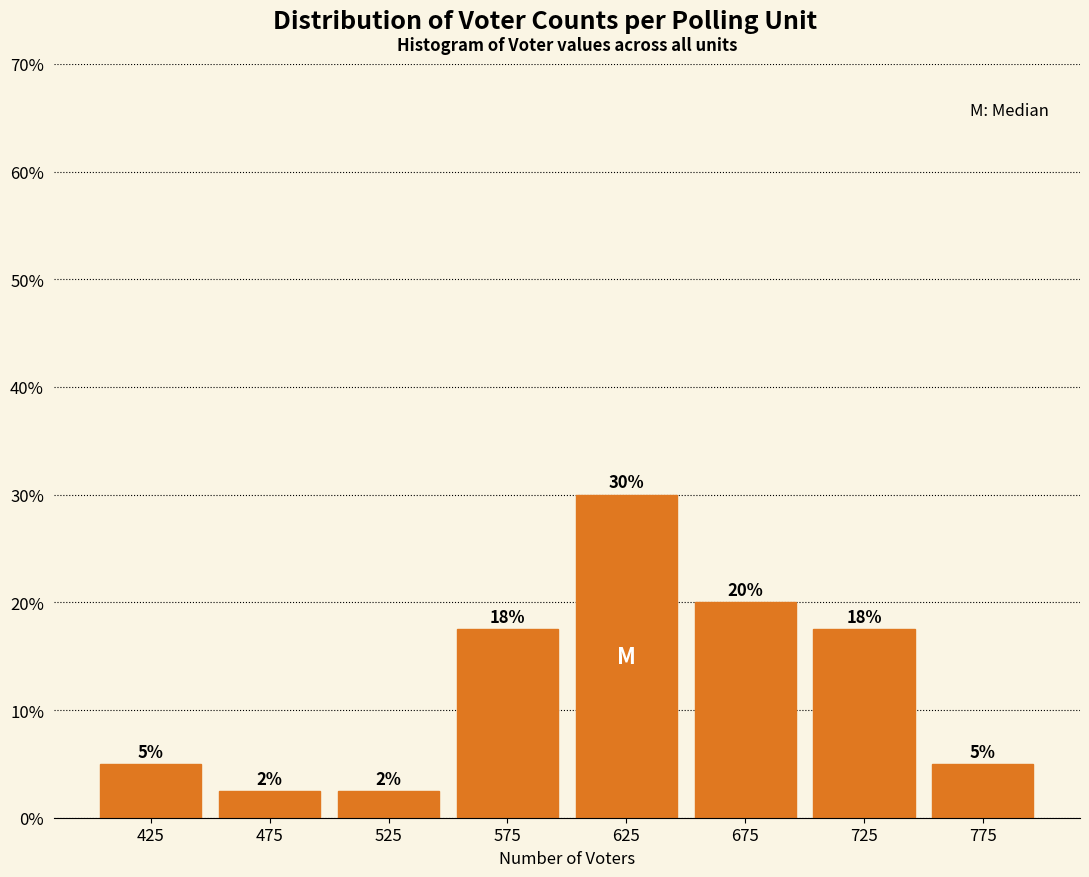

Over which range of the x-axis is the bar tallest?

600 to 650